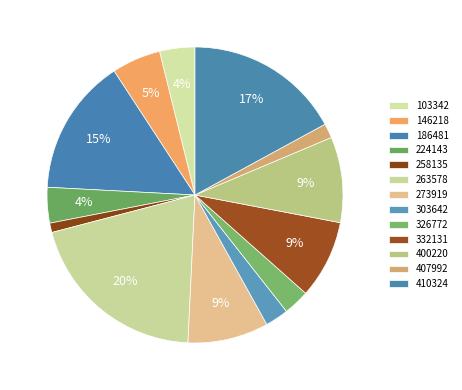

How many segments does this pie chart have?

13